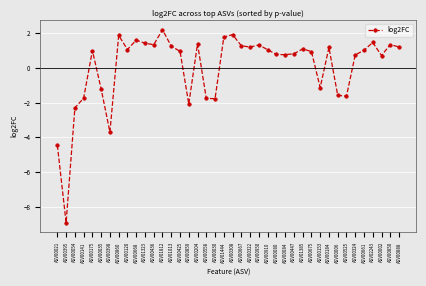

At which category does the data reach its first local valley?

ASV00395